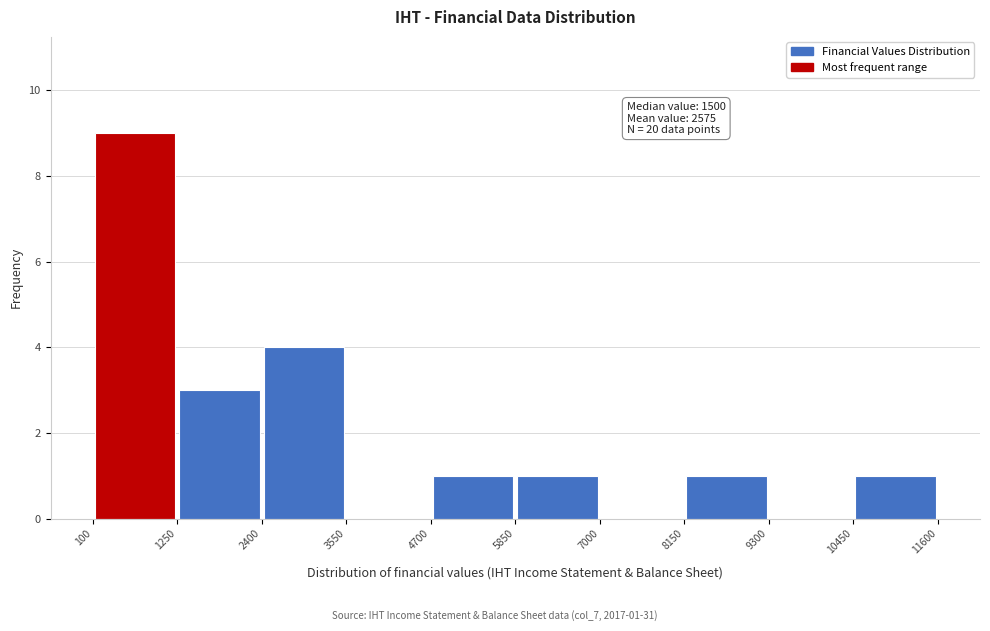

Which range on the x-axis has the tallest bar?

100 to 1250